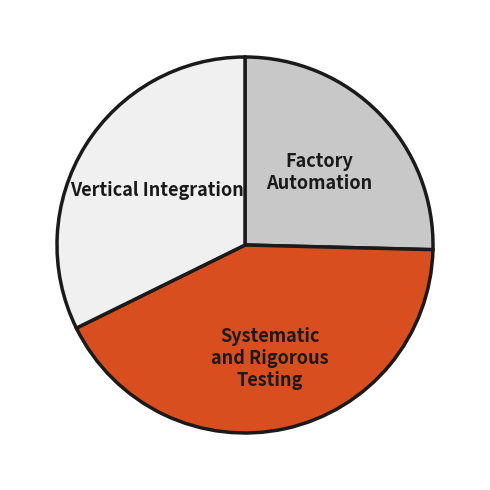

Does any single category account for the majority?

No